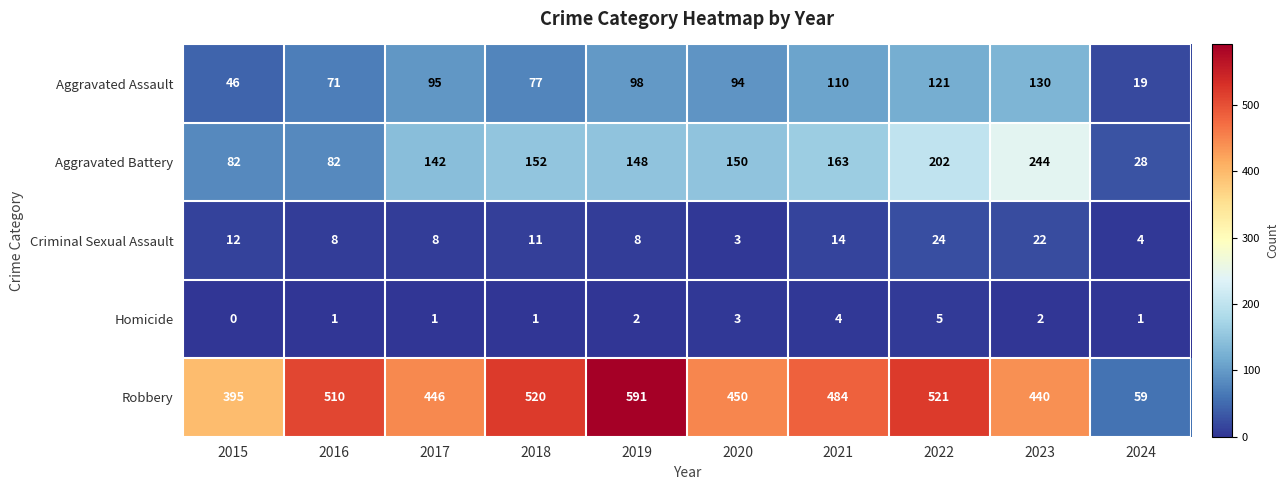

Which series changed the most between 2015 and 2020?

Aggravated Battery